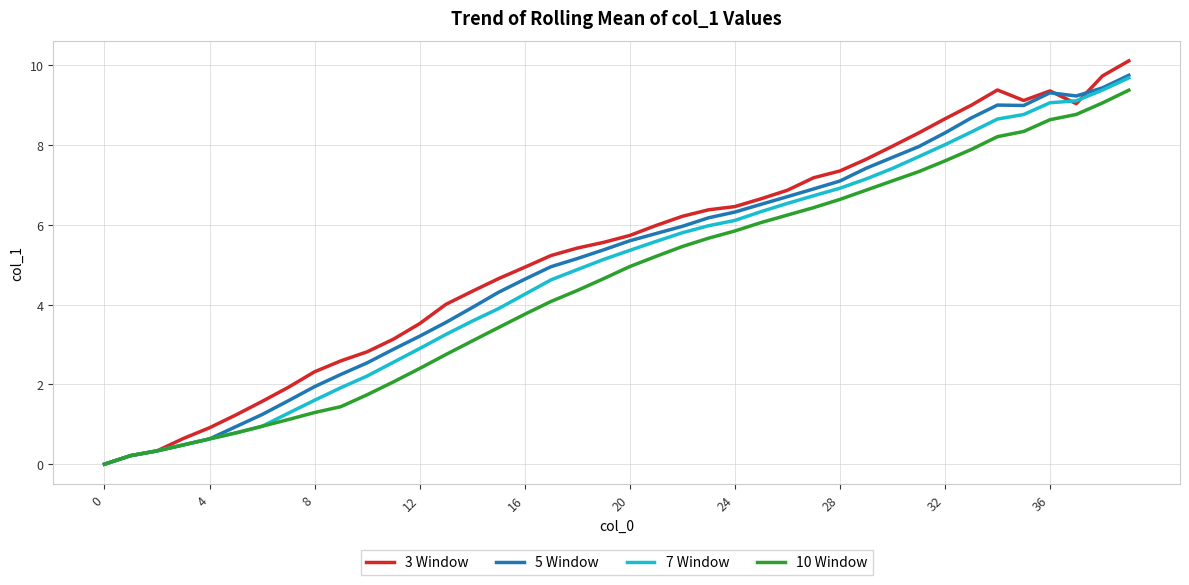

What is the highest value of the 7 Window series?

9.7